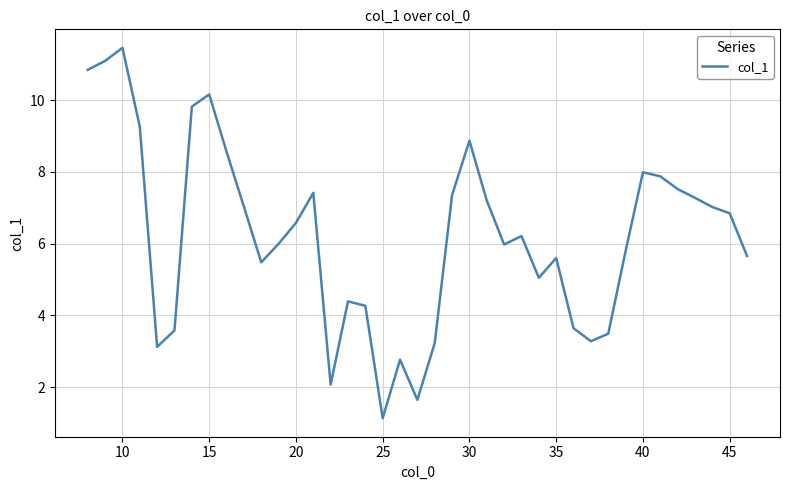

What is the difference between the maximum and minimum values?

10.3